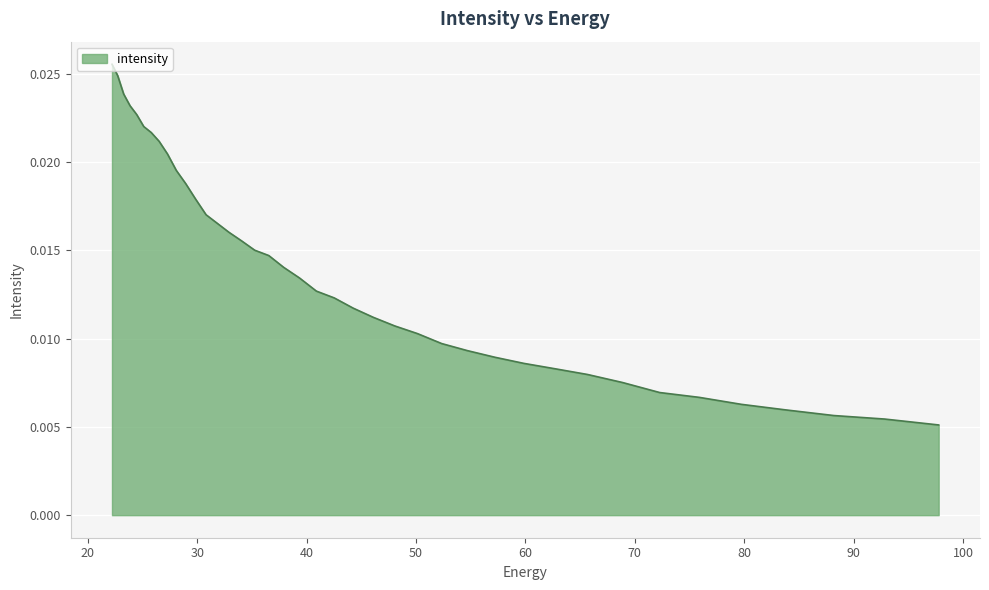

The chart shows a value of 0.0 at 88.18945. True or false?

False